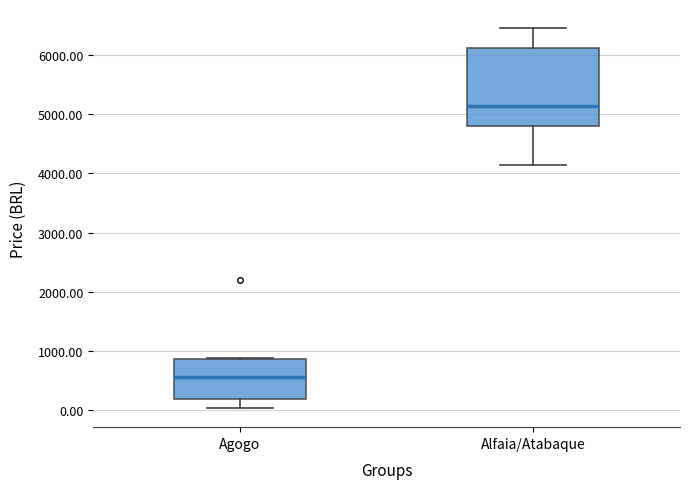

Where is the upper edge of the box for Alfaia/Atabaque on the y-axis? The values are not printed on the chart, so give them approximately, as read against the axis.

6100